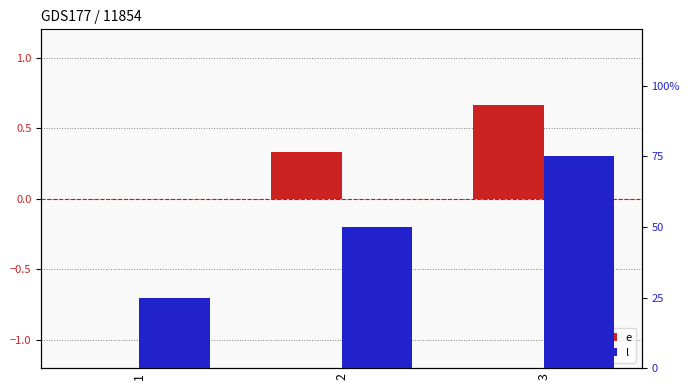

Between 1 and 3, which series saw the biggest shift?

e